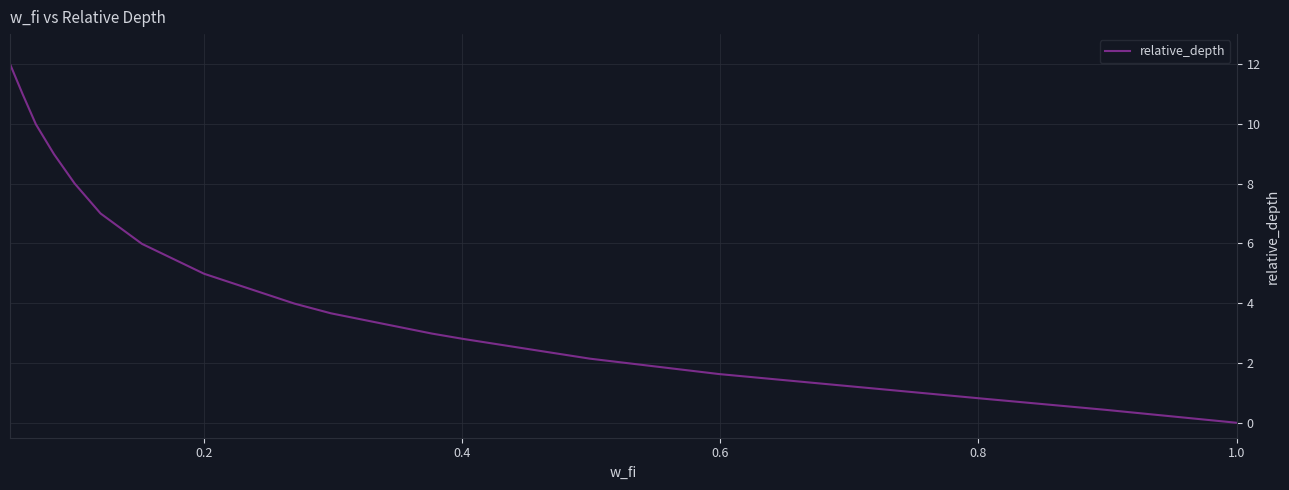

What is the maximum value shown in the chart?

12.0